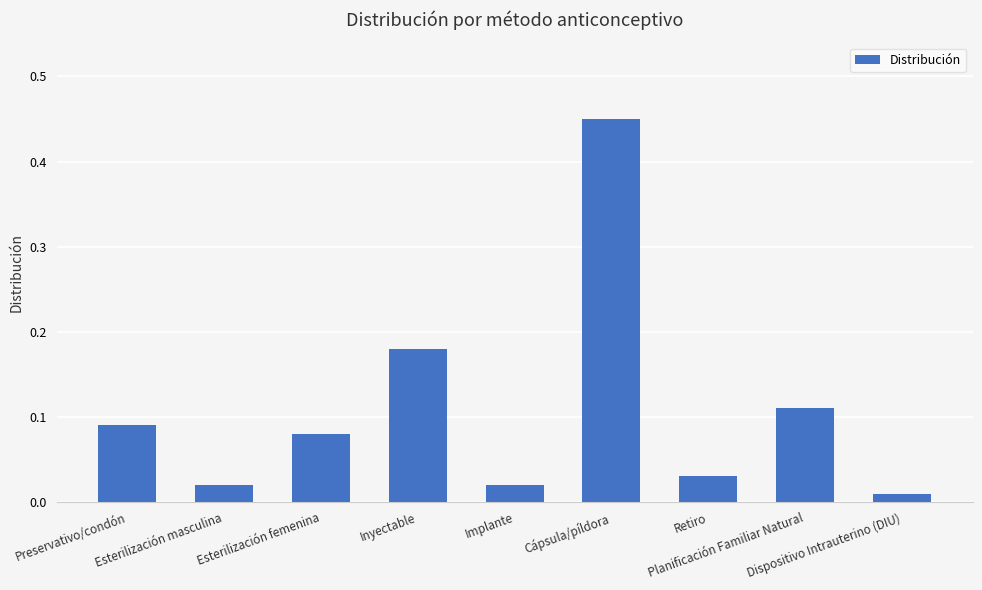

What is the sum of all values?

1.0